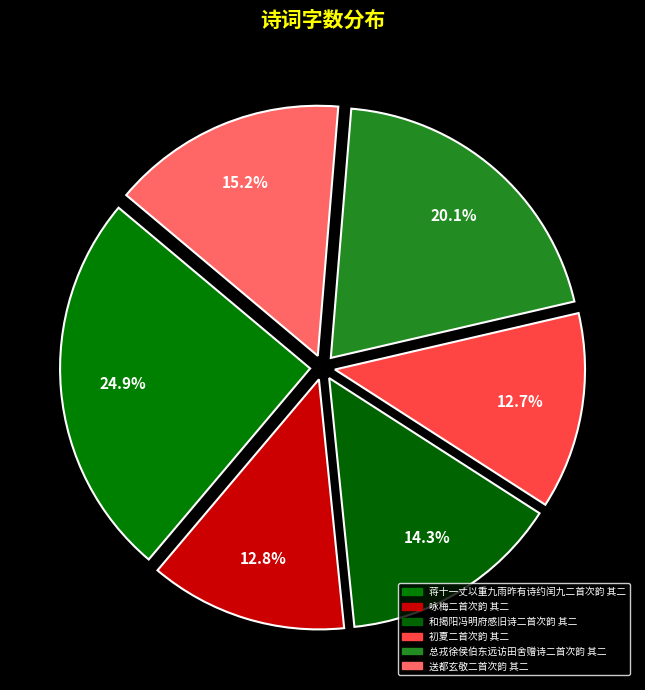

What is the change in value from 总戎徐侯伯东远访田舍赠诗二首次韵 其二 to 送都玄敬二首次韵 其二?

-212985